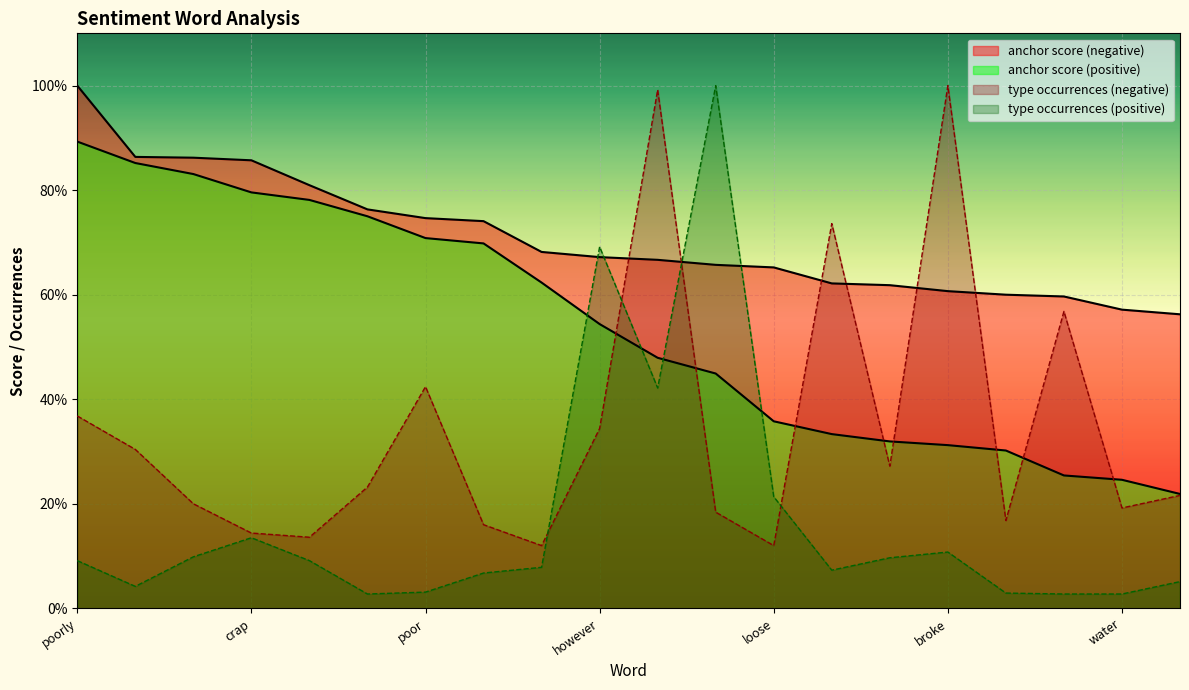

Which category has the highest value in the type occurrences (positive) series?

pool